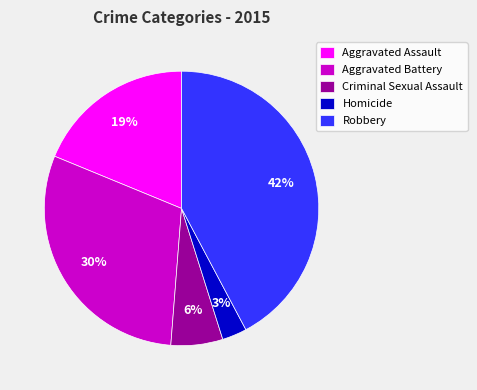

True or false: Aggravated Battery accounts for 18% of the total.

False